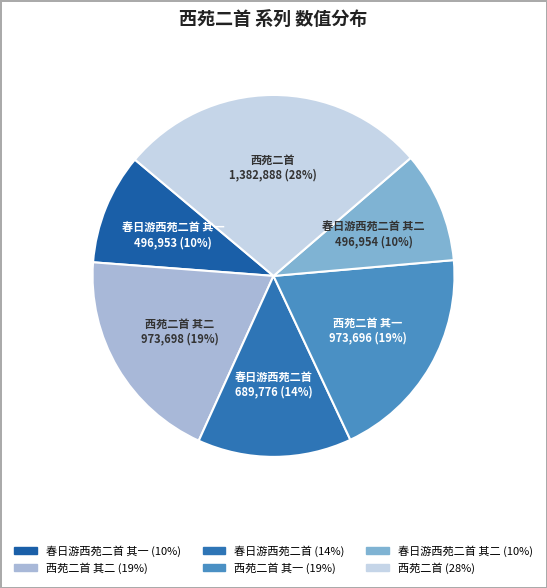

Count the number of slices in the pie.

6